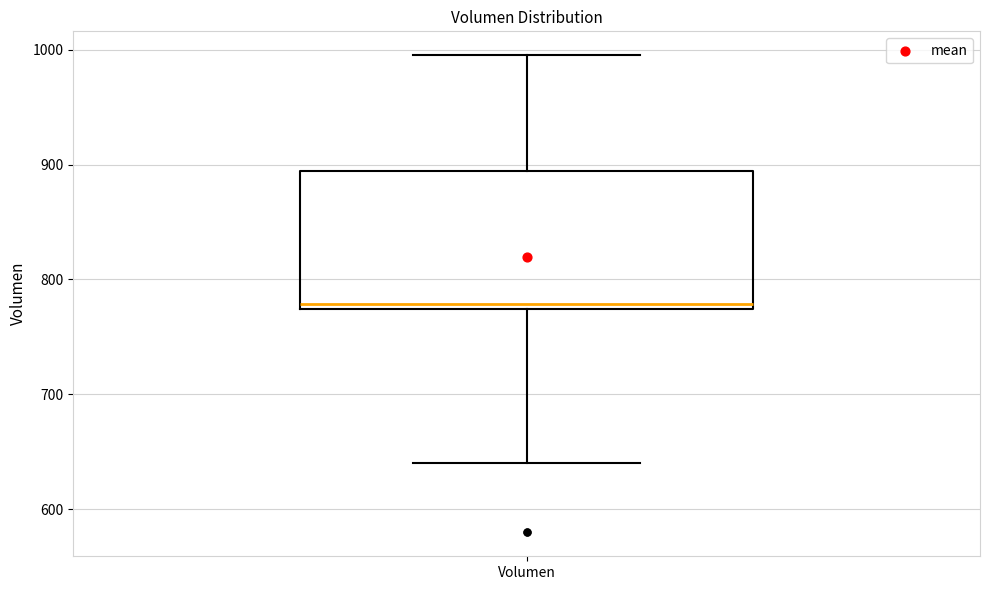

Where does the upper whisker of the box for Volumen end on the y-axis? The values are not printed on the chart, so give them approximately, as read against the axis.

1000